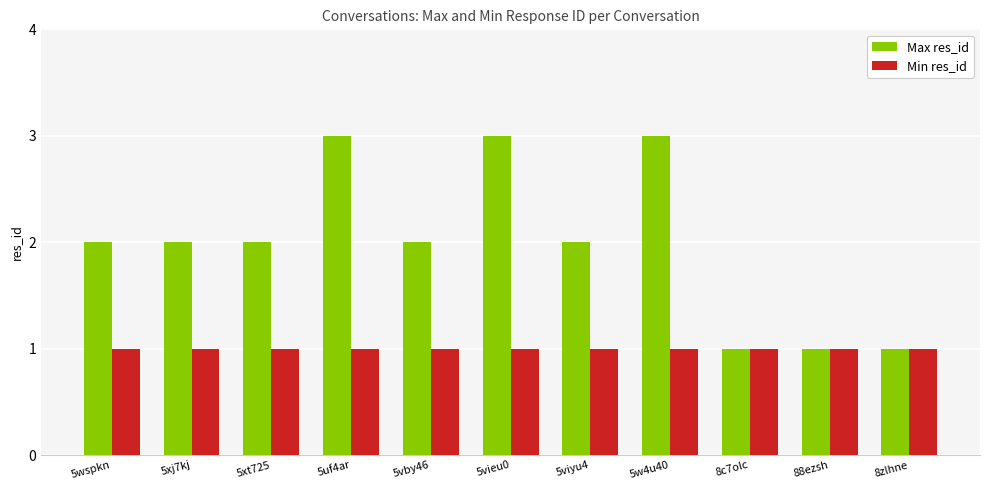

Reading right to left, list all the values displayed in this chart.

Max res_id: 8zlhne=1	88ezsh=1	8c7olc=1	5w4u40=3	5viyu4=2	5vieu0=3	5vby46=2	5uf4ar=3	5xt725=2	5xj7kj=2	5wspkn=2
Min res_id: 8zlhne=1	88ezsh=1	8c7olc=1	5w4u40=1	5viyu4=1	5vieu0=1	5vby46=1	5uf4ar=1	5xt725=1	5xj7kj=1	5wspkn=1